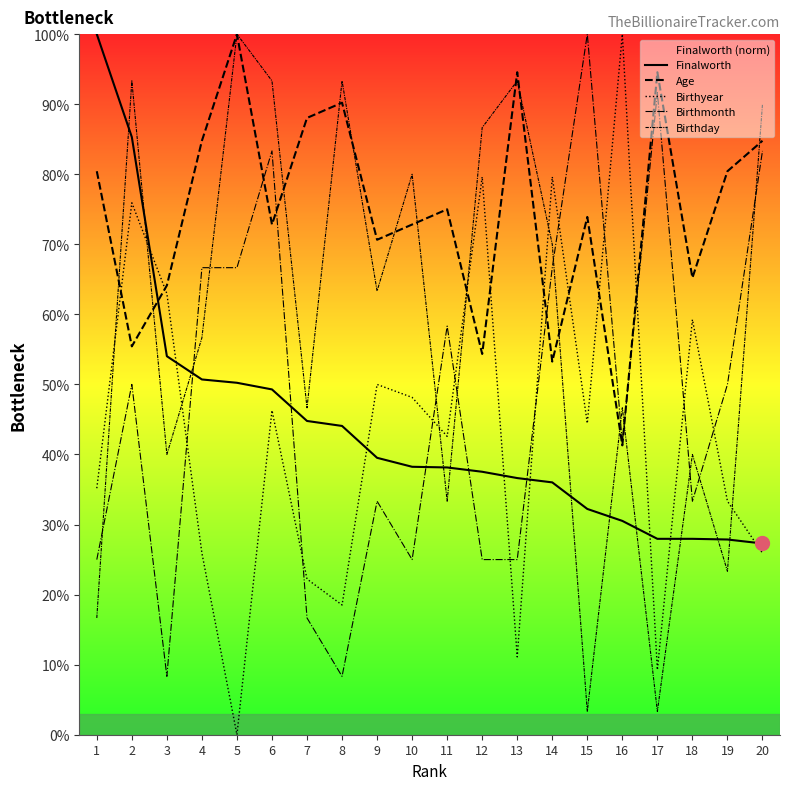

What are all the series names shown in the legend?

Finalworth, Age, Birthyear, Birthmonth, Birthday